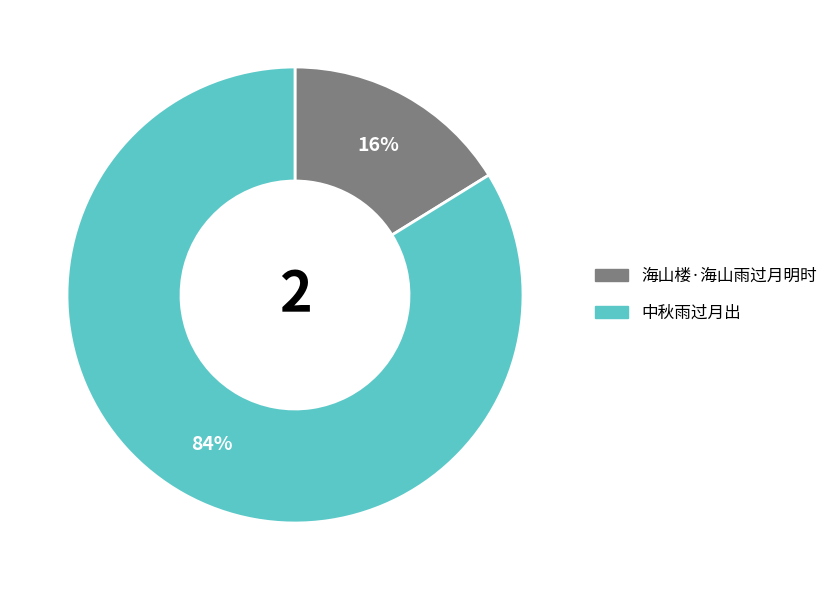

Count the number of slices in the pie.

2